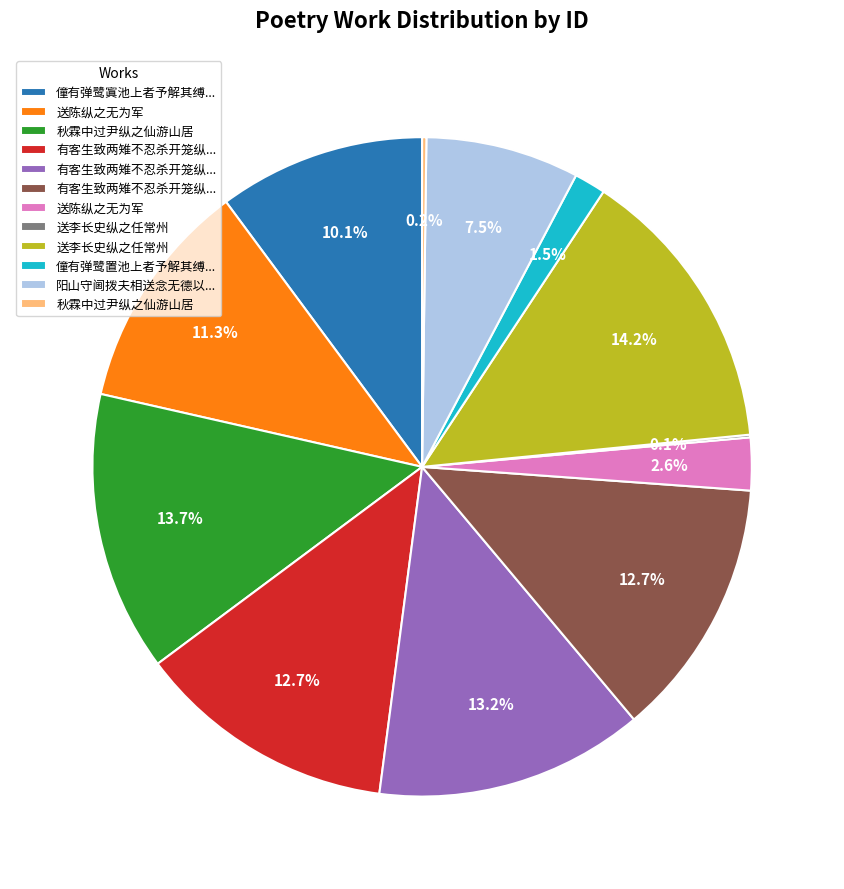

To the nearest percent, what is the average slice percentage?

8%